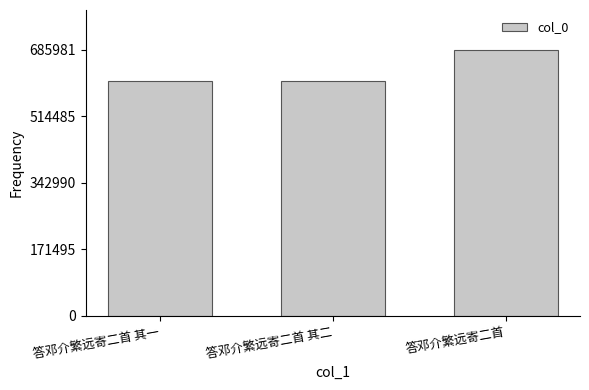

What is the label of the 1st bar from the right?

答邓介繁远寄二首